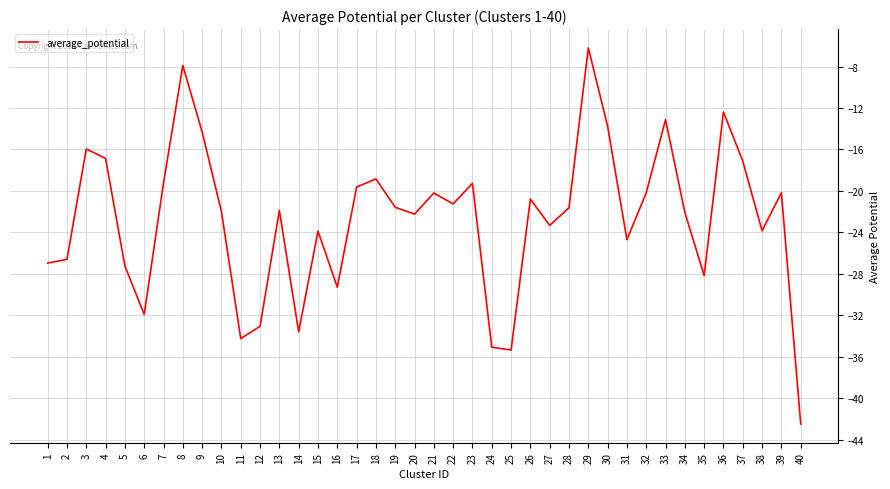

What is the change in value from 2 to 38?

+2.8